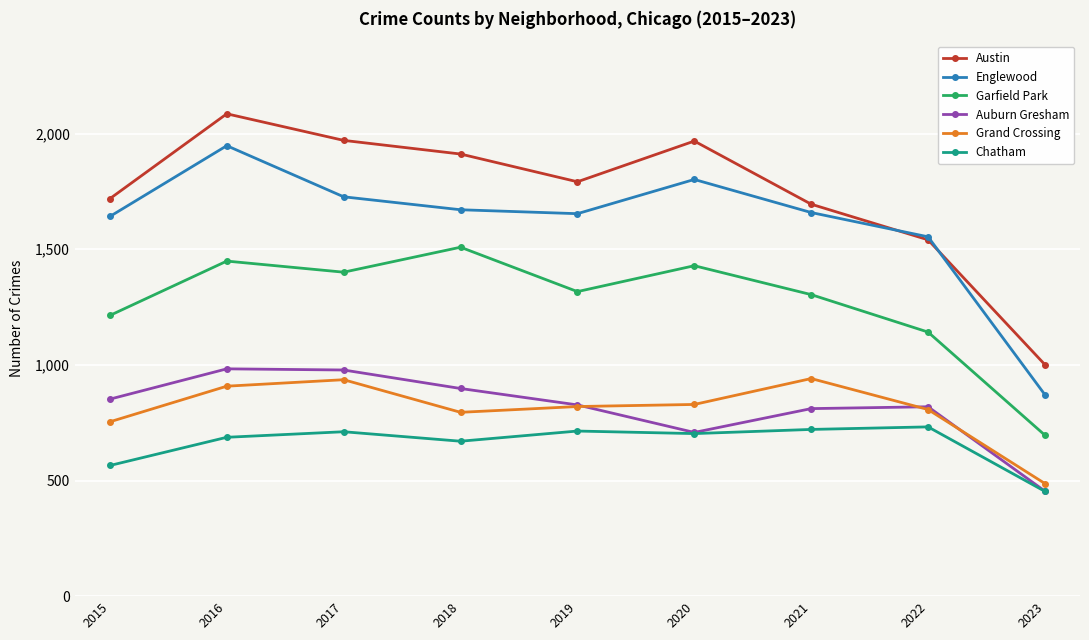

True or false: Chatham and Grand Crossing intersect in this chart.

False